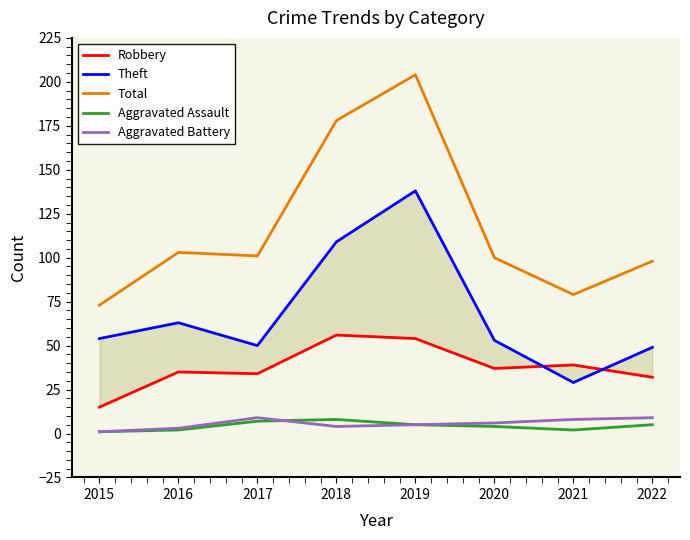

What is the highest value of the Theft series?

138